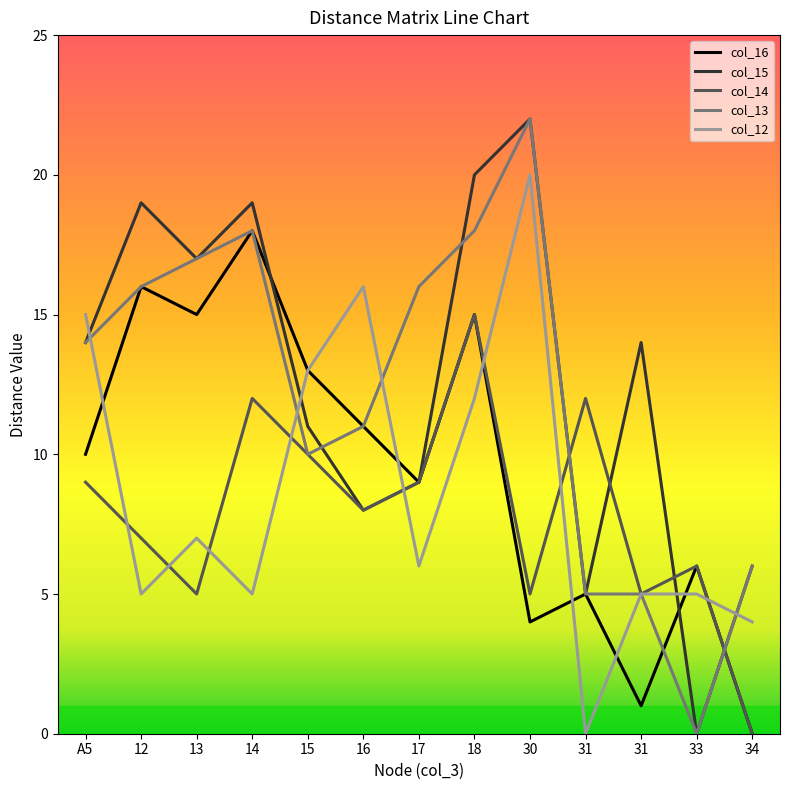

What is the label of the 9th point from the right?

15